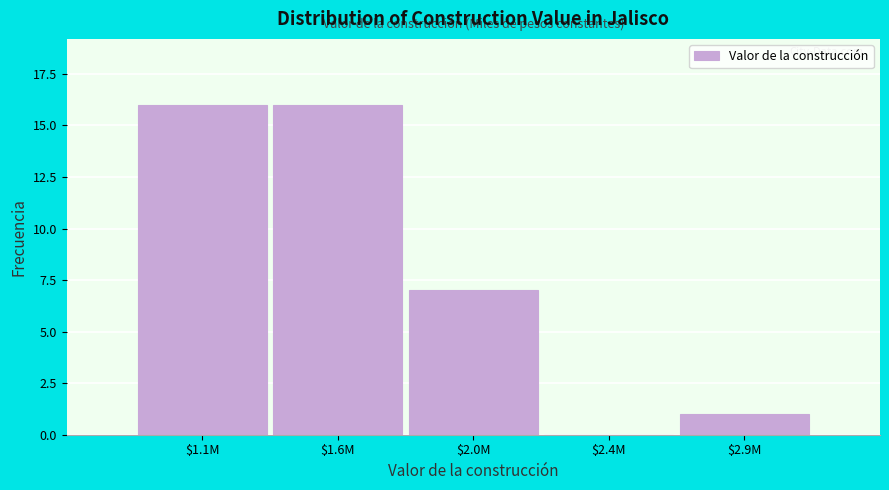

What is the sum of all values?

40